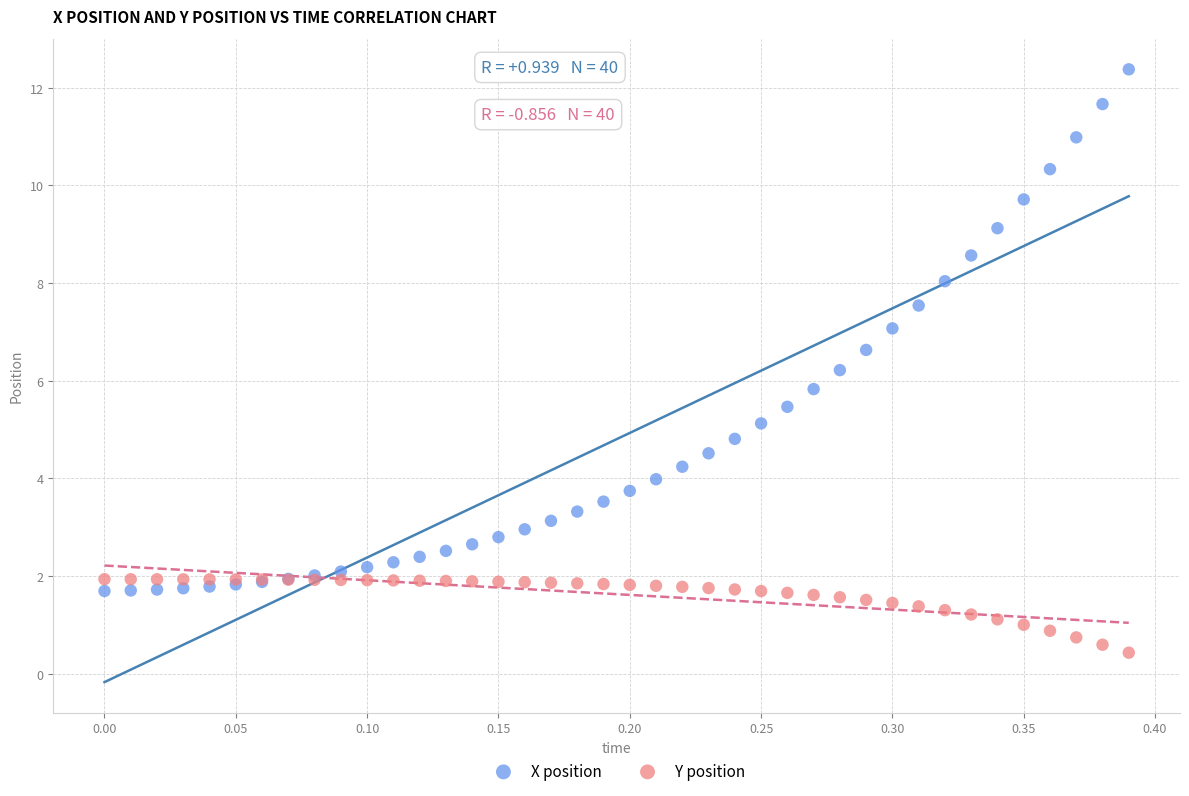

Which series contains the highest Y value?

X position